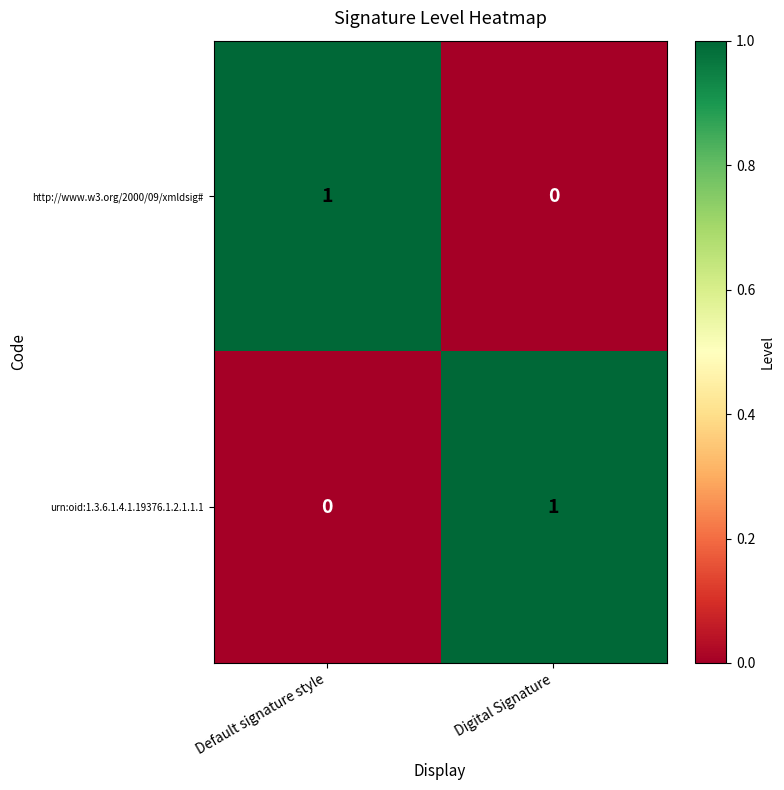

Where is urn:oid:1.3.6.1.4.1.19376.1.2.1.1.1 nearest to the value 0?

Default signature style